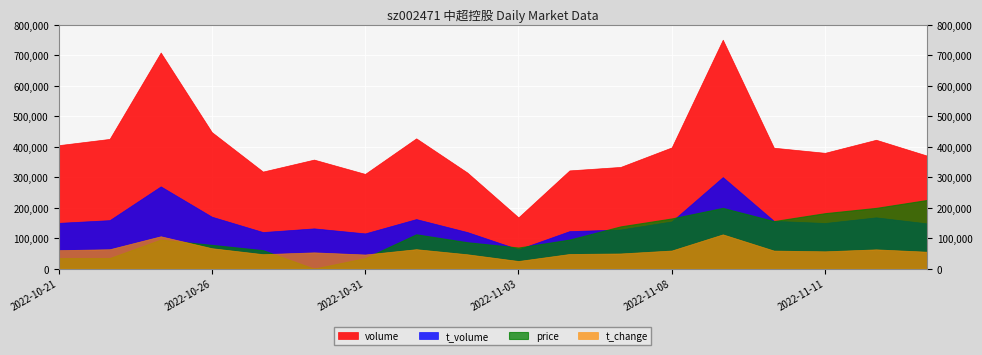

Which series has the largest total across all categories?

volume